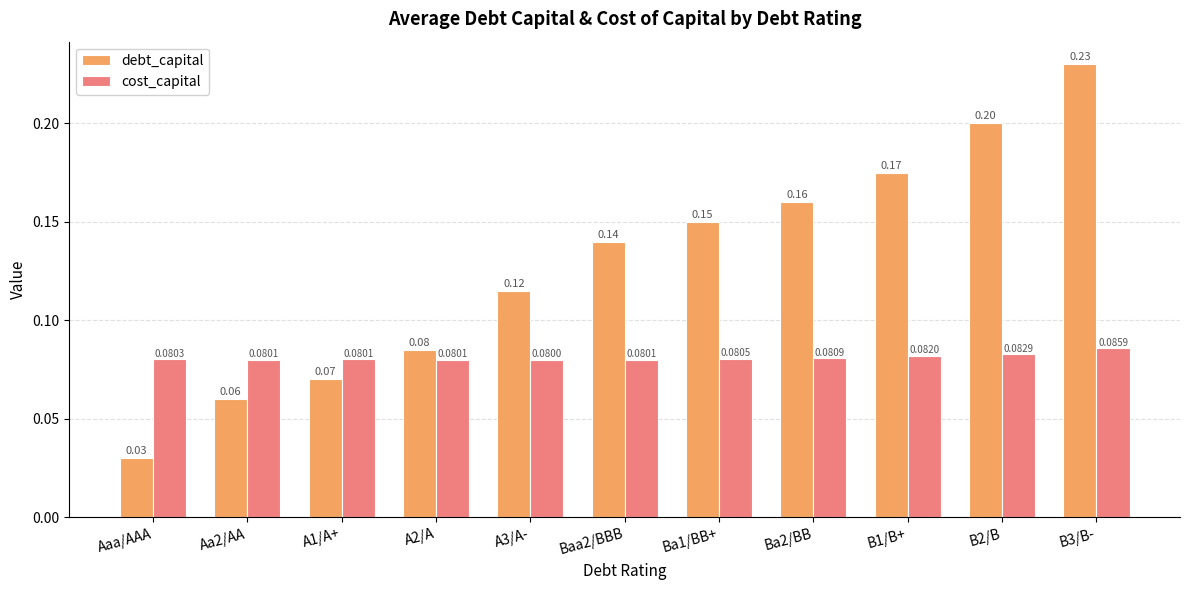

Which series has the largest total across all categories?

debt_capital